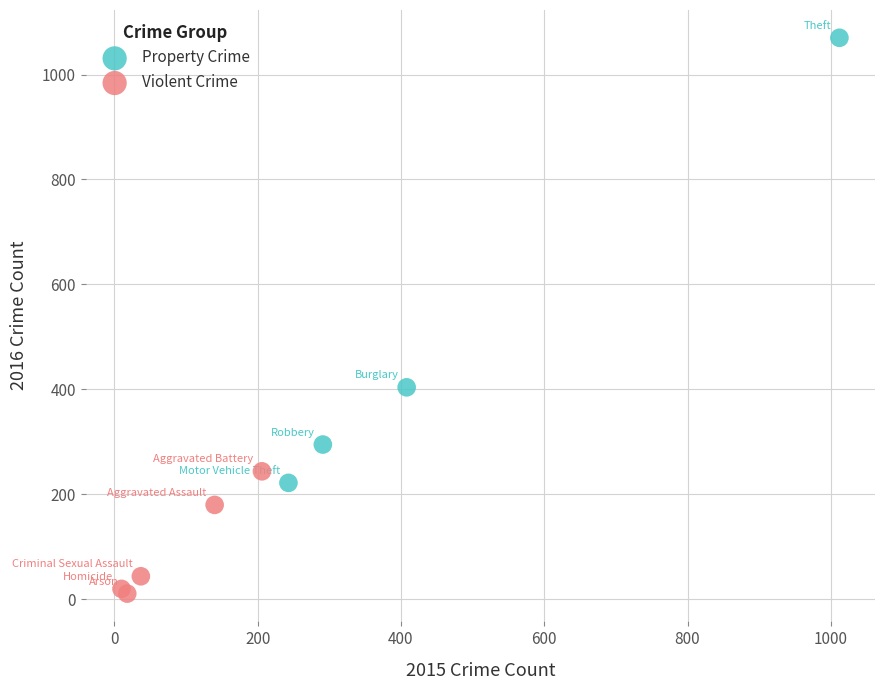

Which series contains the highest Y value?

Property Crime